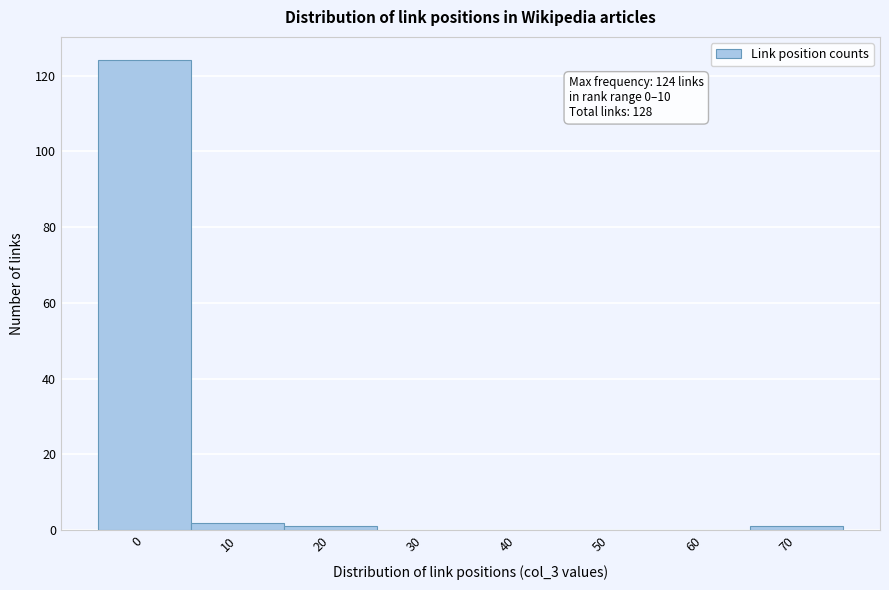

Reading left to right, list all the values displayed in this chart.

0=124	10=2	20=1	30=0	40=0	50=0	60=0	70=1